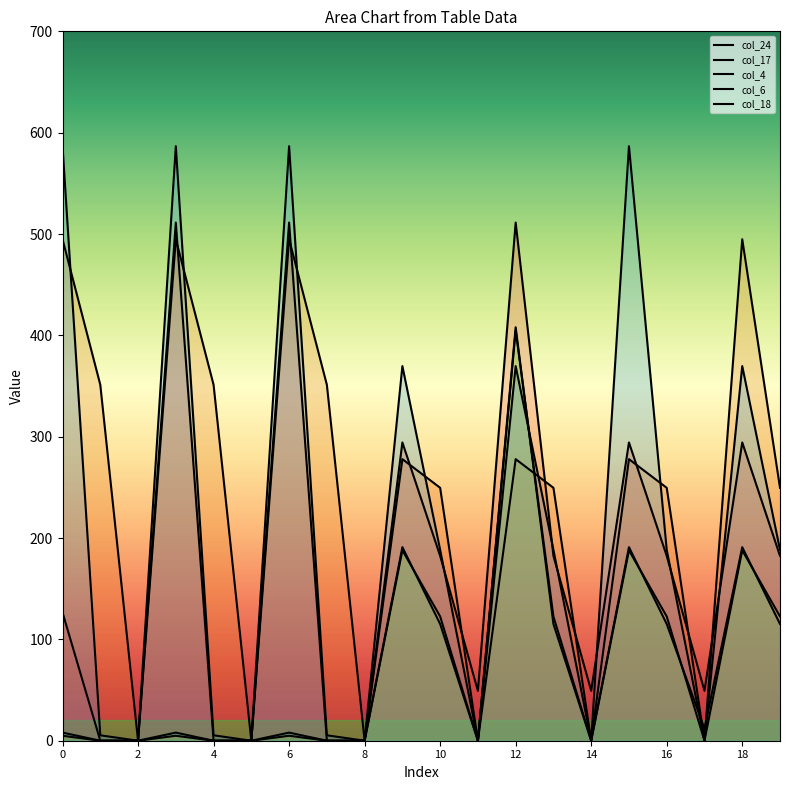

Rank the series by their maximum value, from highest to lowest.

col_18, col_24, col_17, col_6, col_4